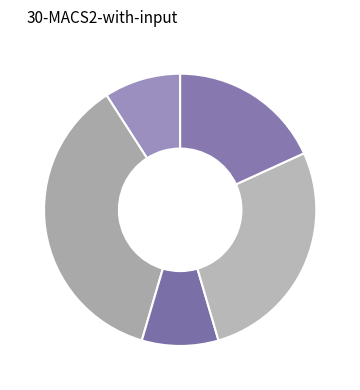

How many slices are in this pie chart?

5